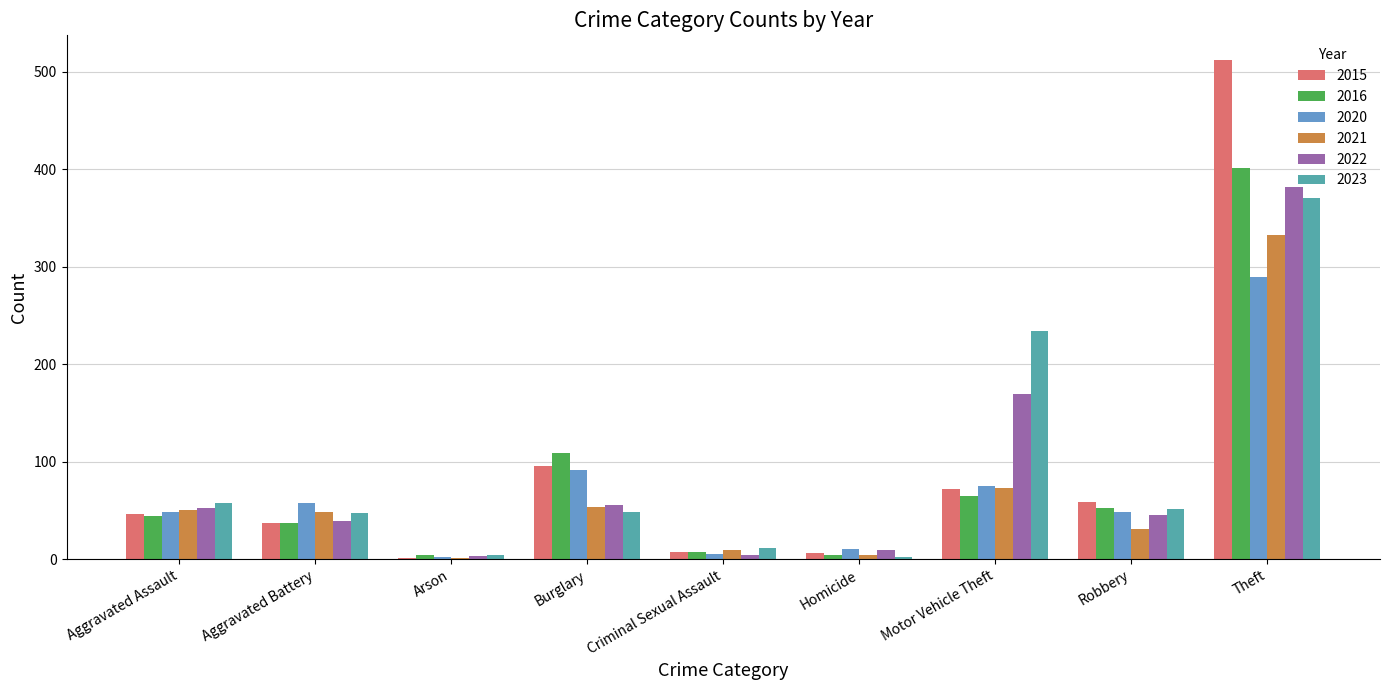

What is the sum of all 2016 values?

723